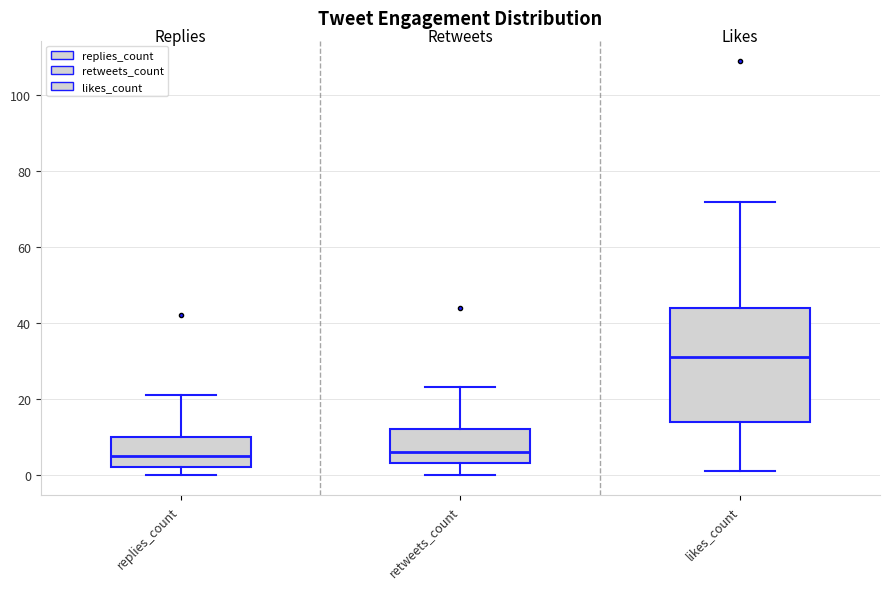

Comparing the boxes themselves (not the whiskers), which one is the tallest?

likes_count